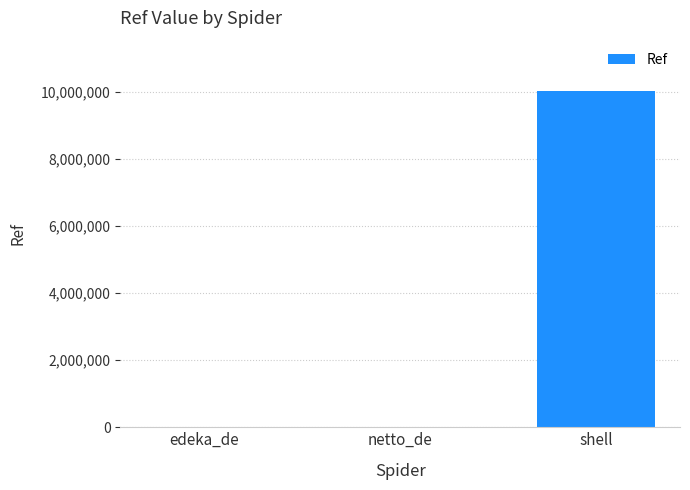

What is the ratio of the value at edeka_de to the value at netto_de?

2.2